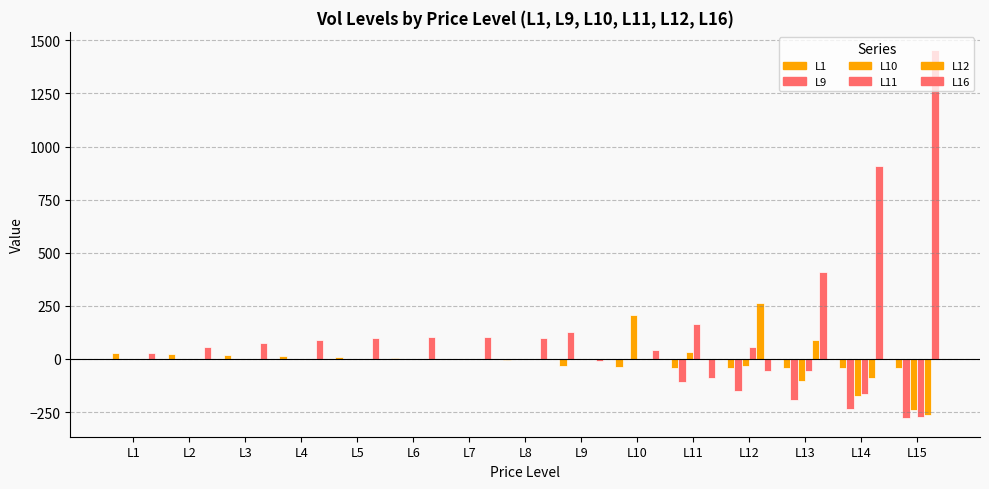

How many groups of bars are there?

15